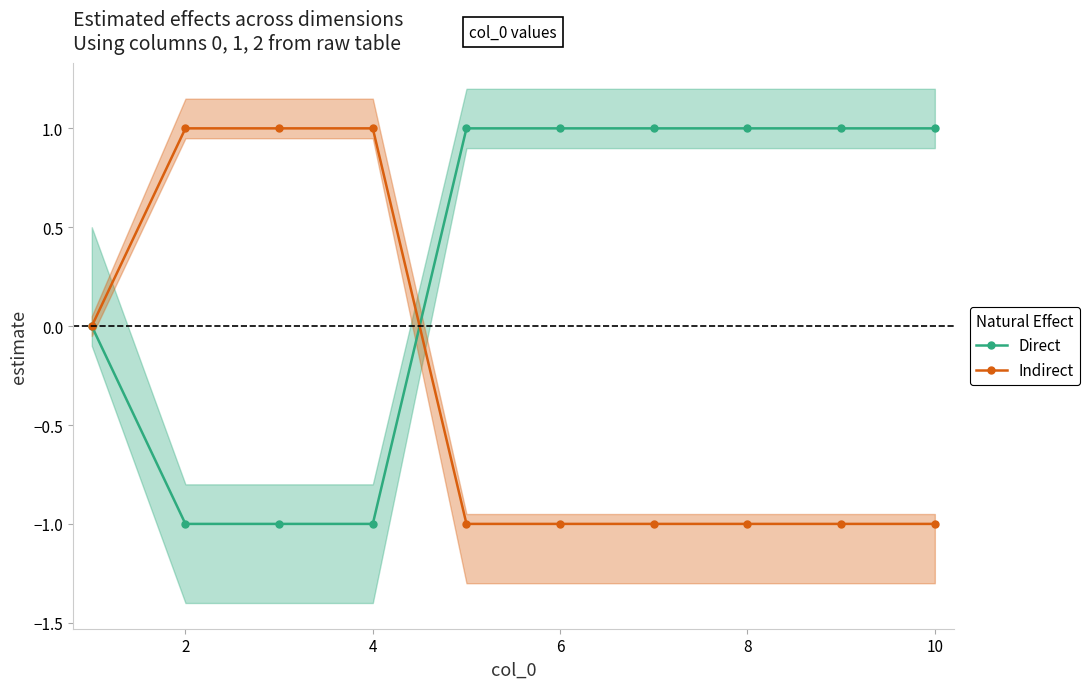

The Indirect series shows -1 at 6. True or false?

True